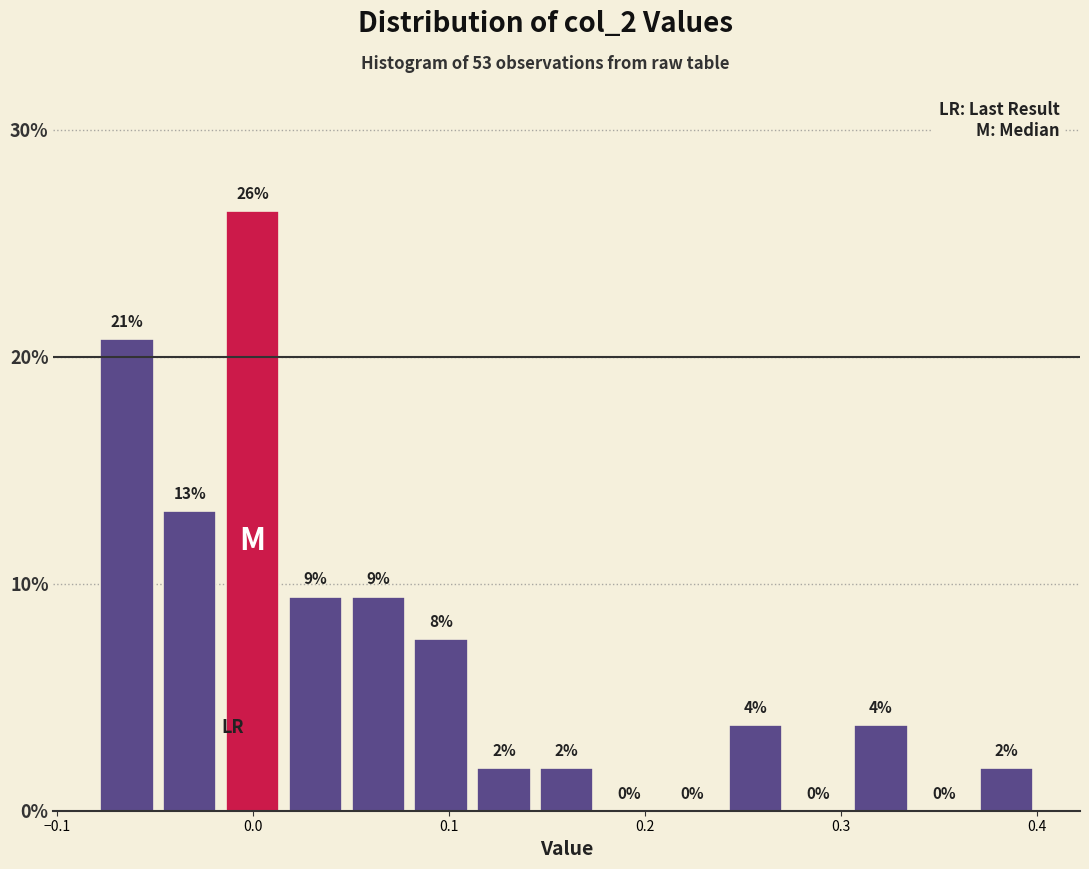

Read against the x-axis, roughly where is the centre of the tallest bar?

0.00